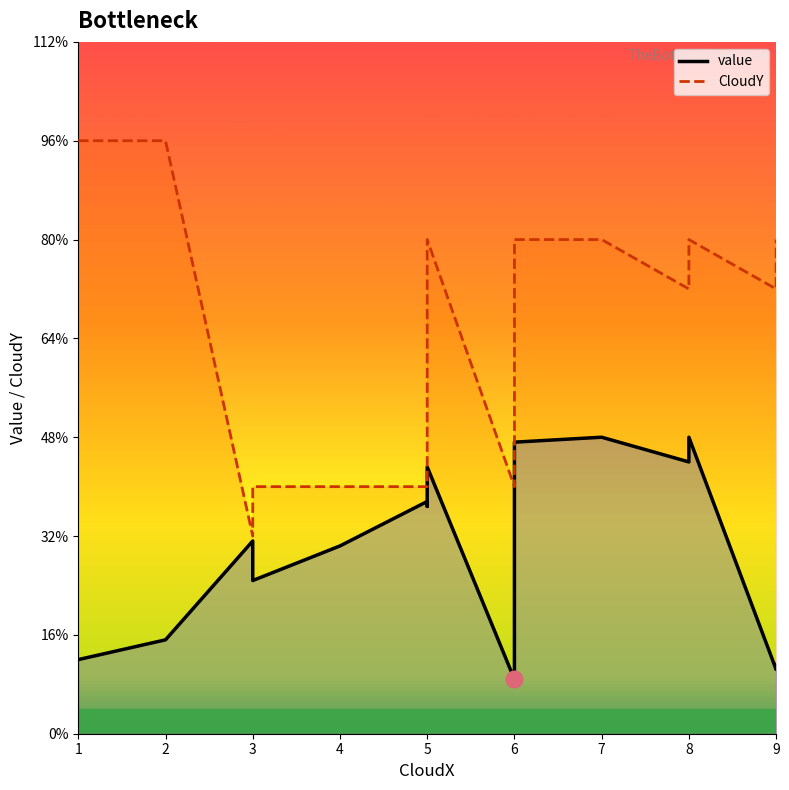

Reading left to right, list all the values displayed in this chart.

value_line: 1.5	1.9	3.9	3.1	3.8	4.7	4.6	5.4	1.1	1.1	5.9	6.0	5.5	6.0	1.3	1.4
CloudY_line: 12.0	12.0	4.0	5.0	5.0	5.0	9.0	10.0	5.0	9.0	10.0	10.0	9.0	10.0	9.0	10.0